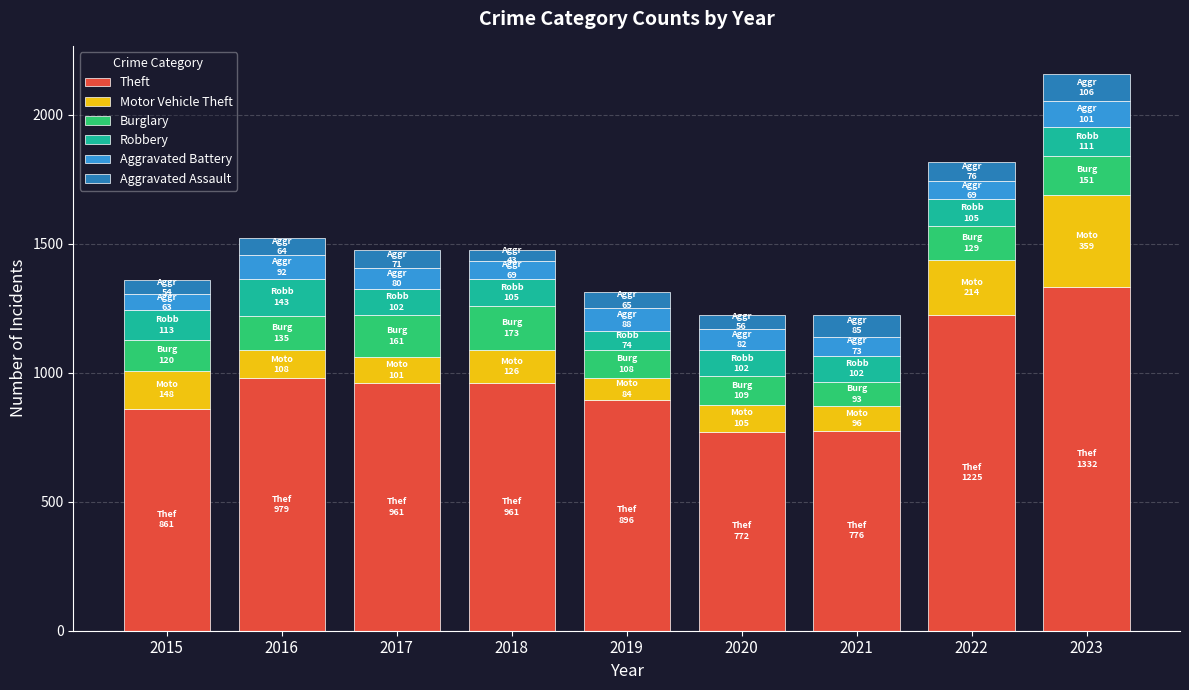

At which category is the sum across all series the highest?

2023